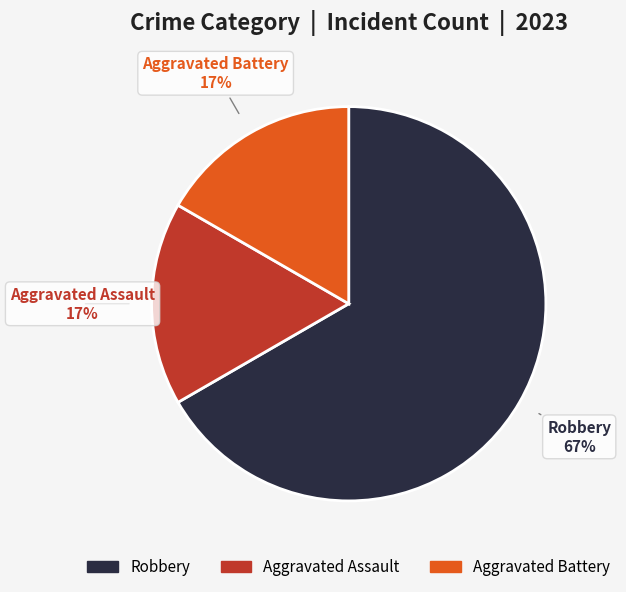

Does any single category account for the majority?

Yes